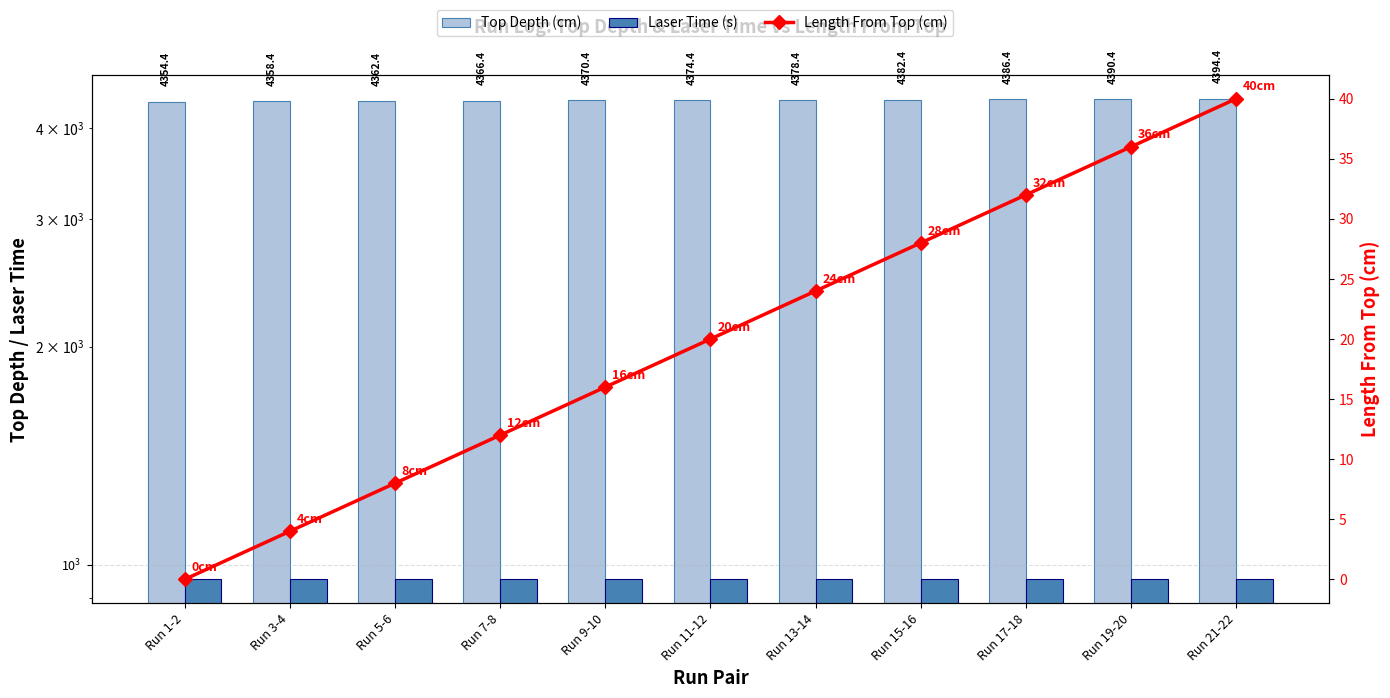

Reading left to right, extract all data points from this chart.

Top Depth (cm): 4354.4	4358.4	4362.4	4366.4	4370.4	4374.4	4378.4	4382.4	4386.4	4390.4	4394.4
Laser Time (s): 955.0	955.0	955.0	955.0	955.0	955.0	955.0	955.0	955.0	955.0	955.0
Length From Top (cm): 0.0	4.0	8.0	12.0	16.0	20.0	24.0	28.0	32.0	36.0	40.0